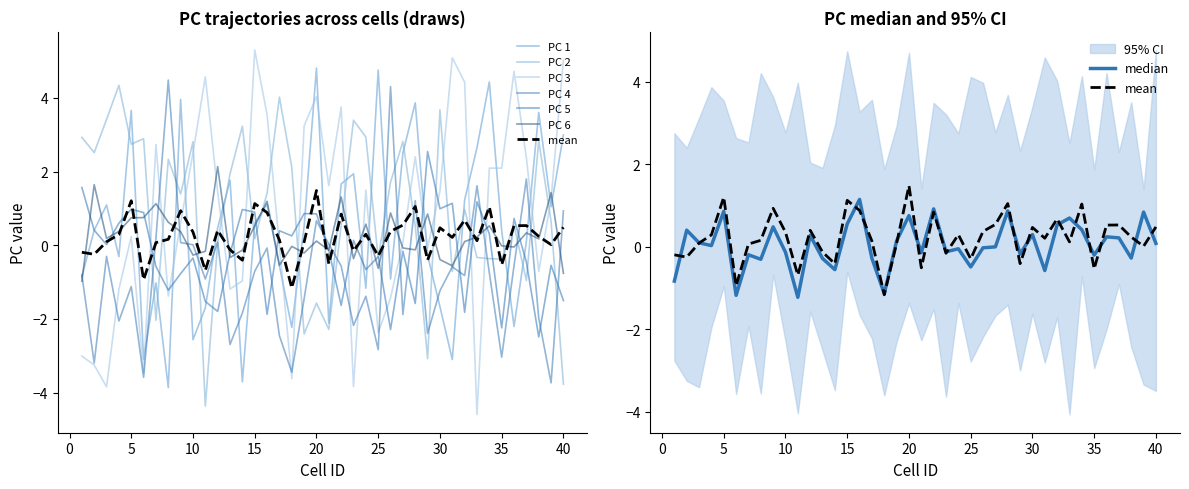

What is the difference between the PC 3 values at 36 and 32?

0.3